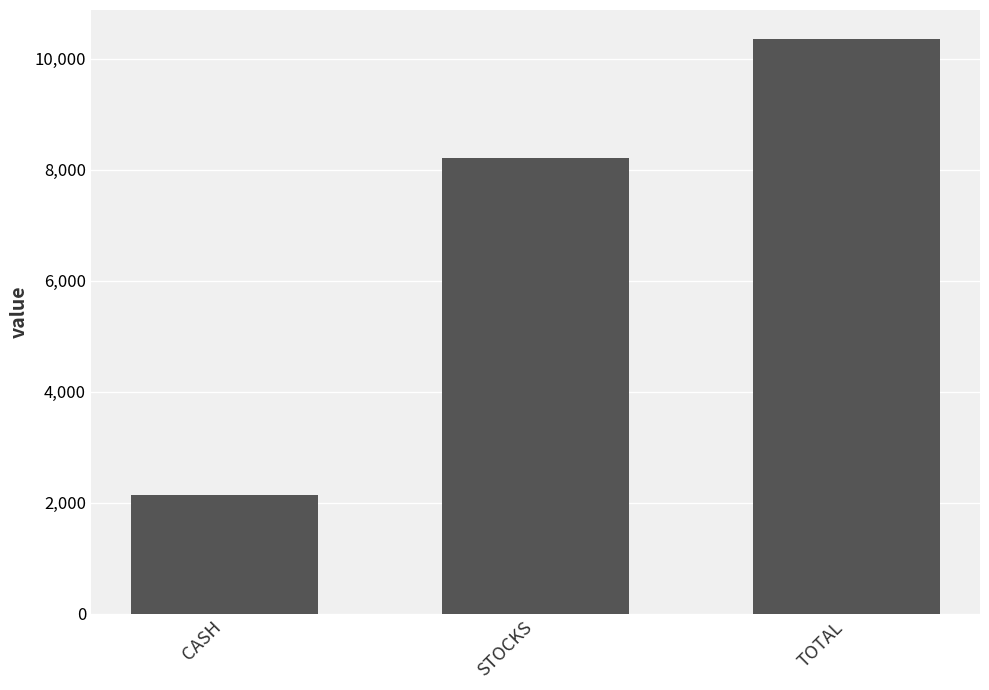

True or false: the data shows 2140.6 at CASH.

True